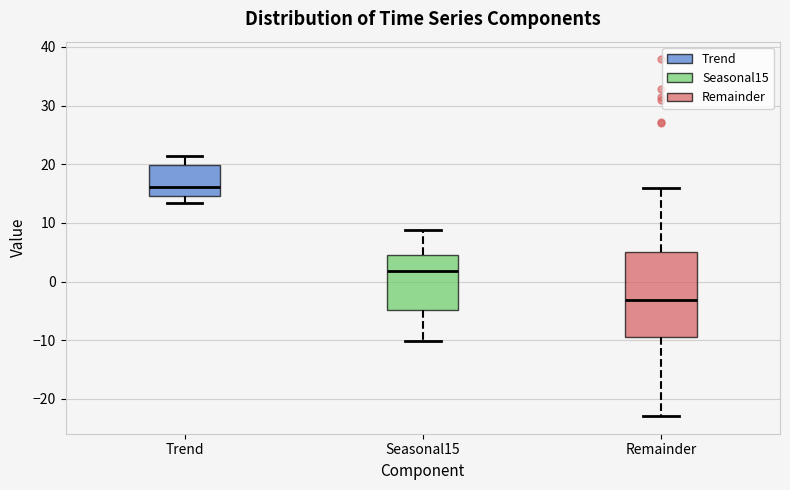

Reading left to right, transcribe this box plot: for each box, give where its median line is, the range the box spans, and where its two whiskers end, as read against the y-axis. The values are not printed on the chart, so give them approximately, as read against the axis.

Trend: median 16, box 15 to 20, whiskers 13 to 21
Seasonal15: median 2, box -5 to 5, whiskers -10 to 9
Remainder: median -3, box -9 to 5, whiskers -23 to 16